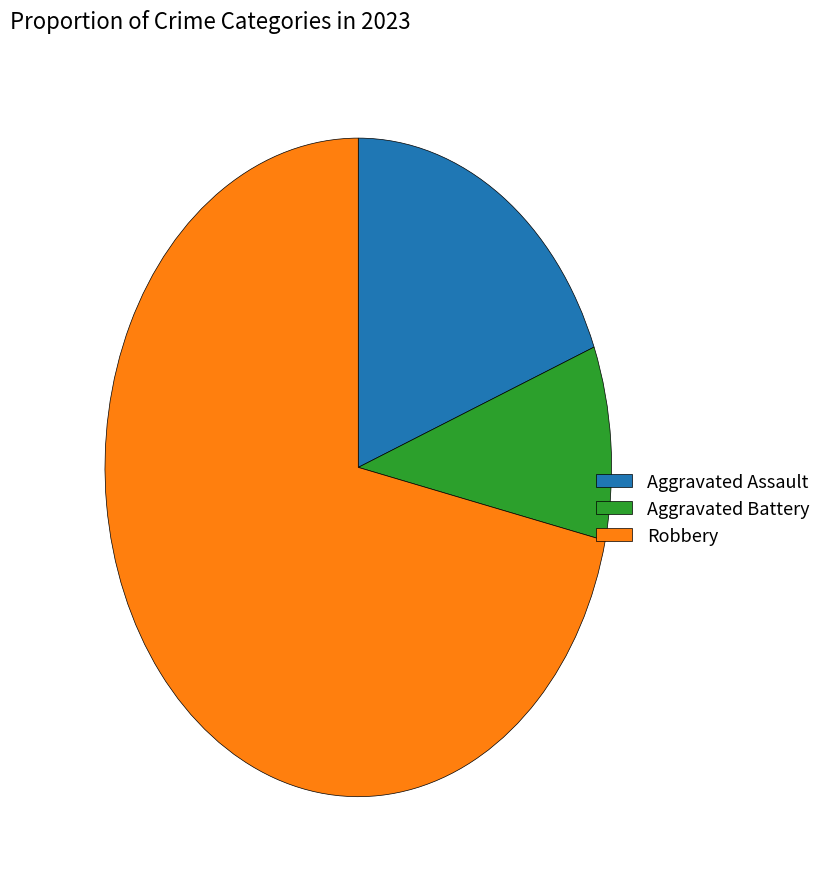

Between Aggravated Assault and Aggravated Battery, which is larger?

Aggravated Assault